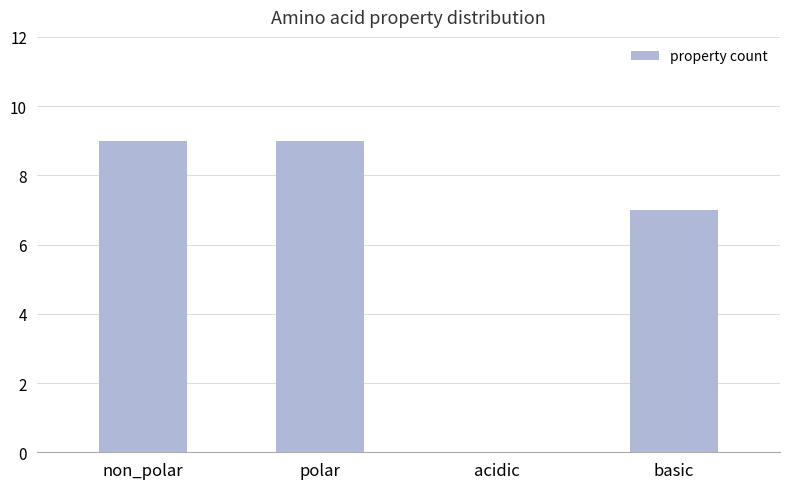

At which label is the value closest to 4?

basic